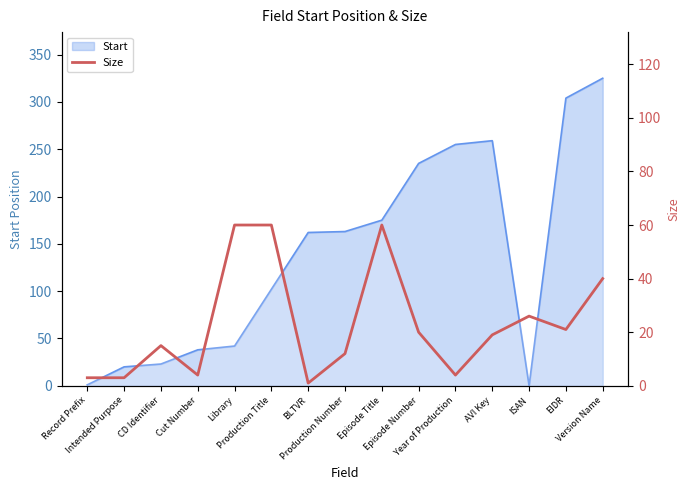

Does the chart display data point markers on the line(s)?

No